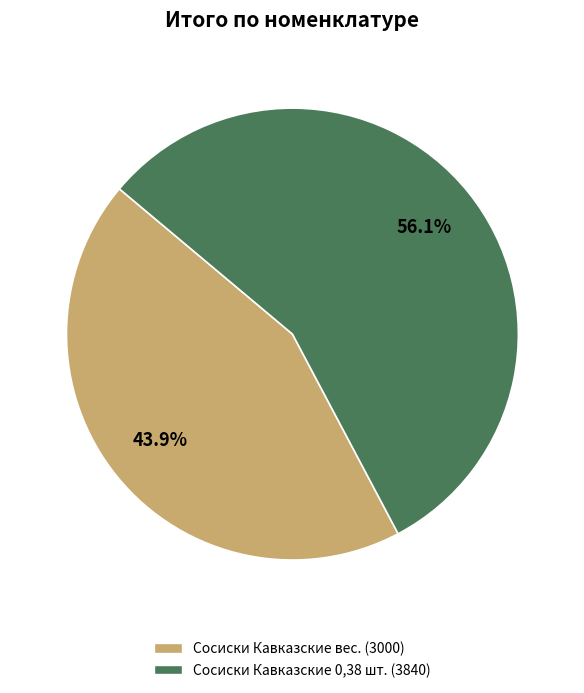

What percentage do Сосиски Кавказские вес. and Сосиски Кавказские 0,38 шт. together represent?

100.0%